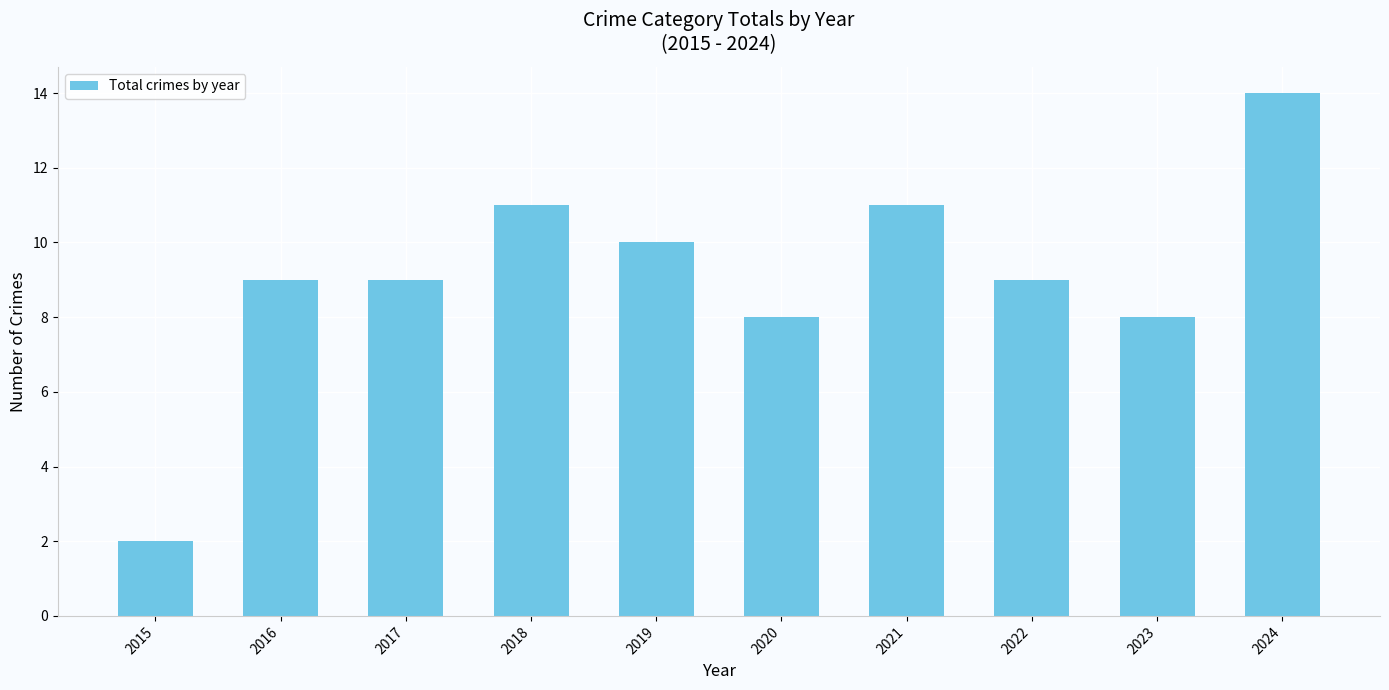

What is the difference between the maximum and minimum values?

12